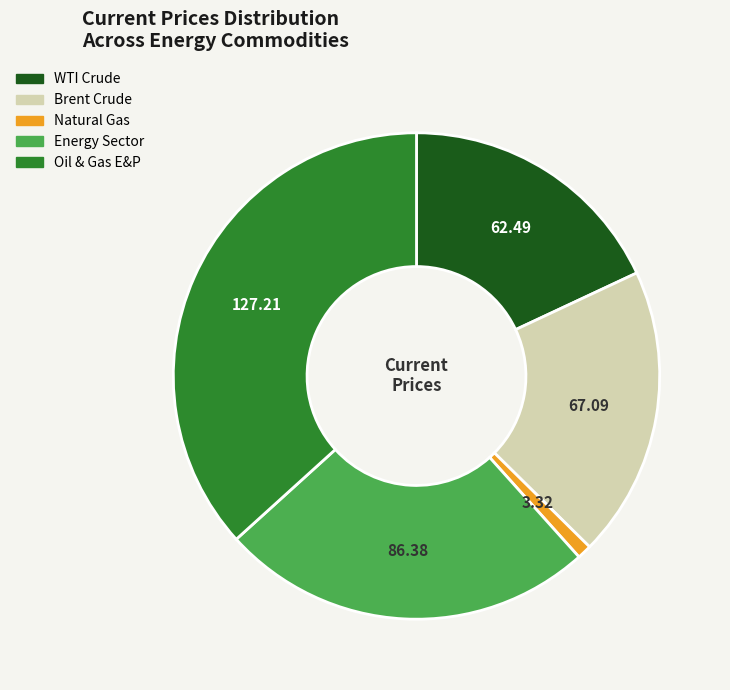

True or false: Oil & Gas E&P accounts for 31% of the total.

False